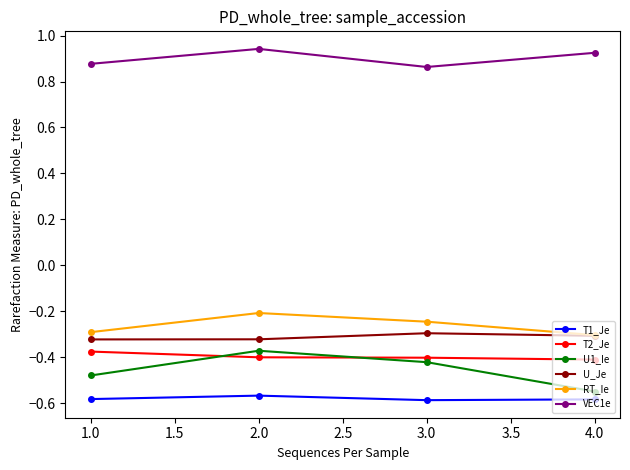

Is it true that RT_Ie equals -0.2 at 3.0?

True